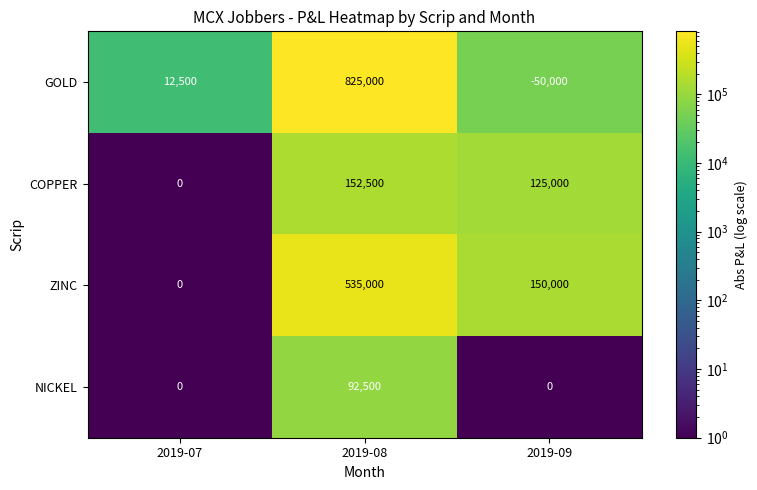

What is the difference between the maximum and second lowest values in the COPPER series?

27500